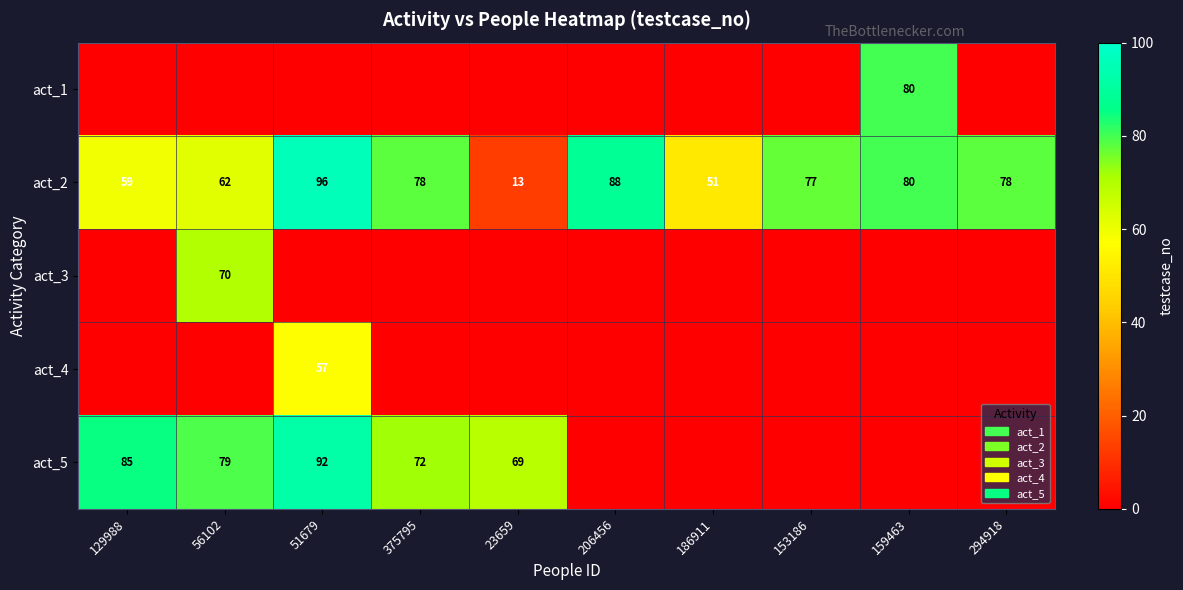

Count the number of data series in this chart.

5